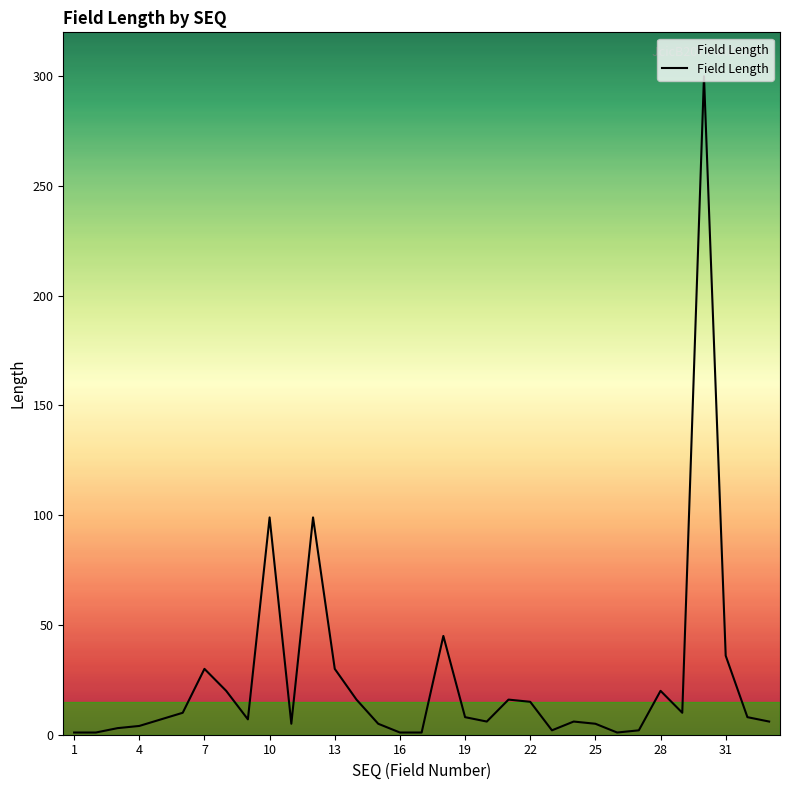

What is the maximum value shown in the chart?

300